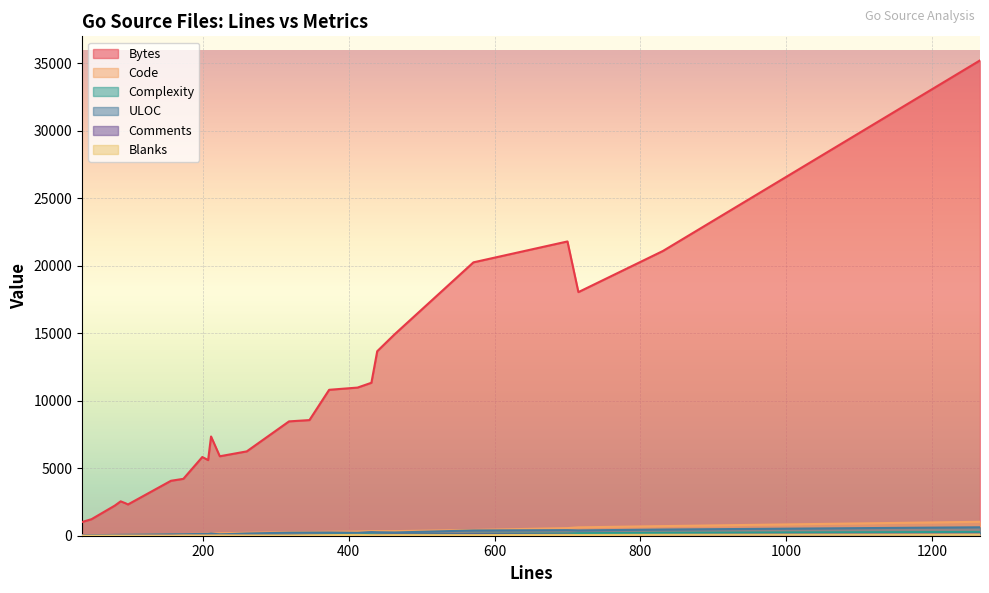

How many values in the Code series exceed 217?

12